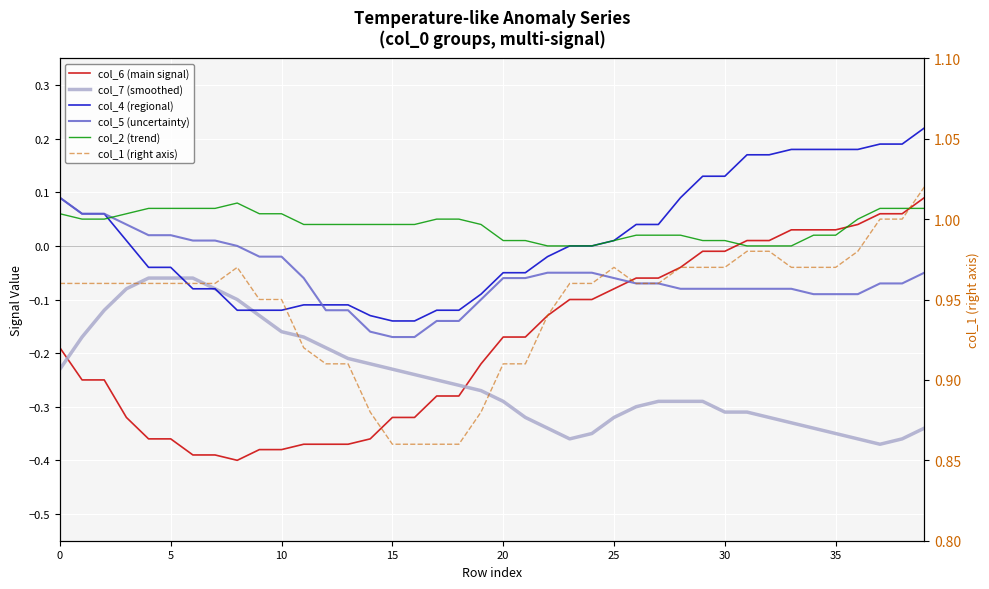

True or false: col_4 (regional) has more than 0 points higher than both neighbors.

False